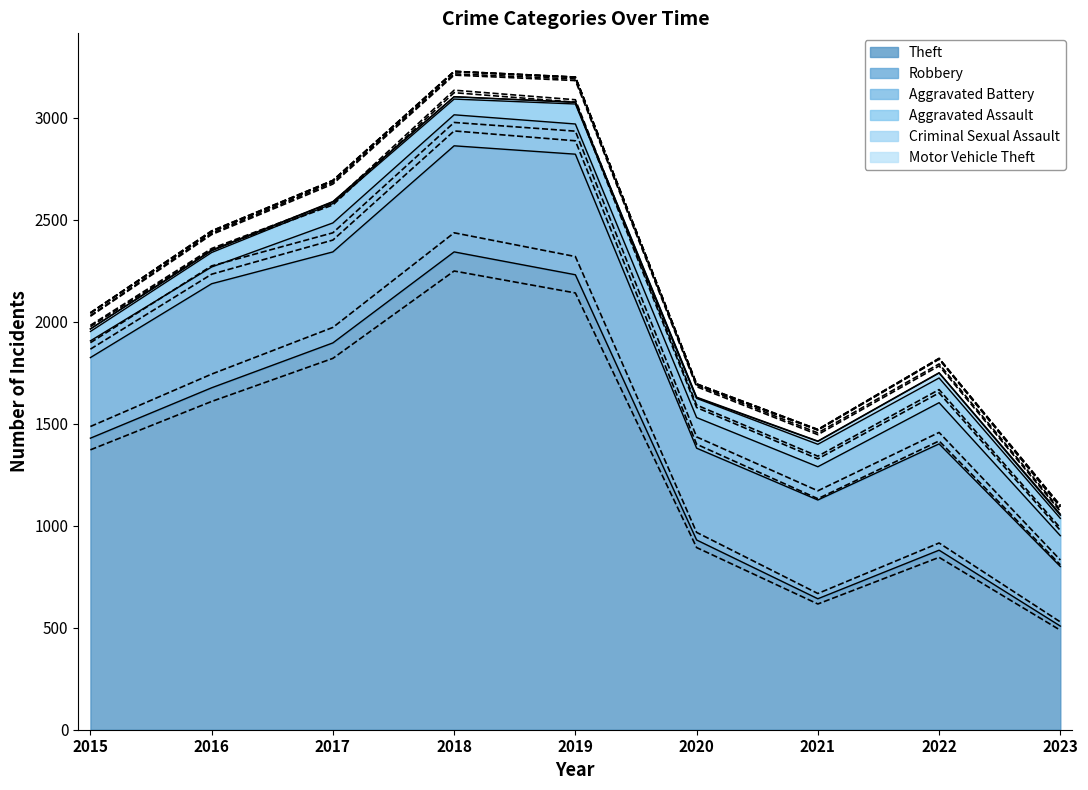

Is it true that Aggravated Assault equals 138 at 2019?

False